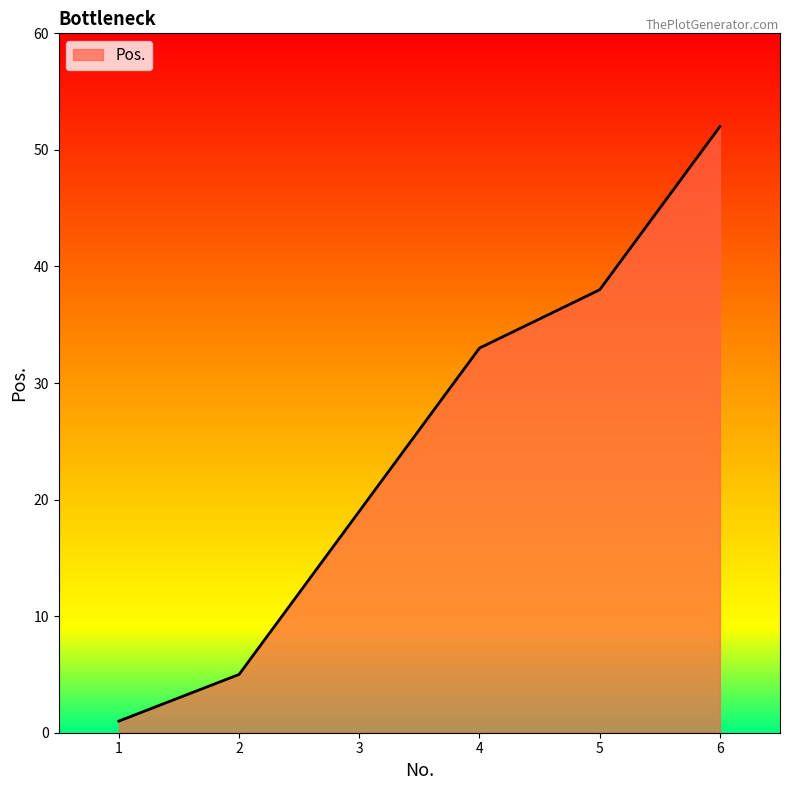

Which category has the lowest value across all series?

1